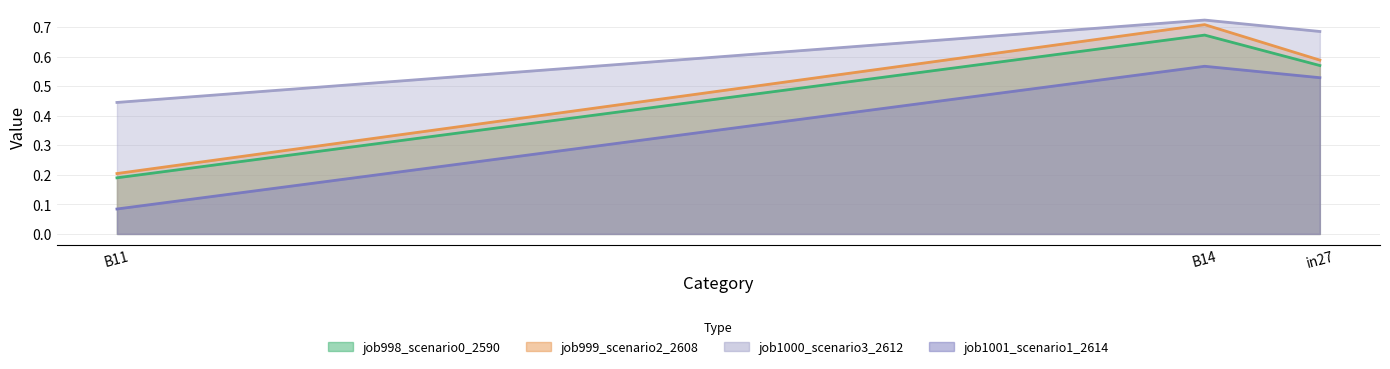

What is the difference between the maximum and minimum values in the job1000_scenario3_2612 series?

0.3